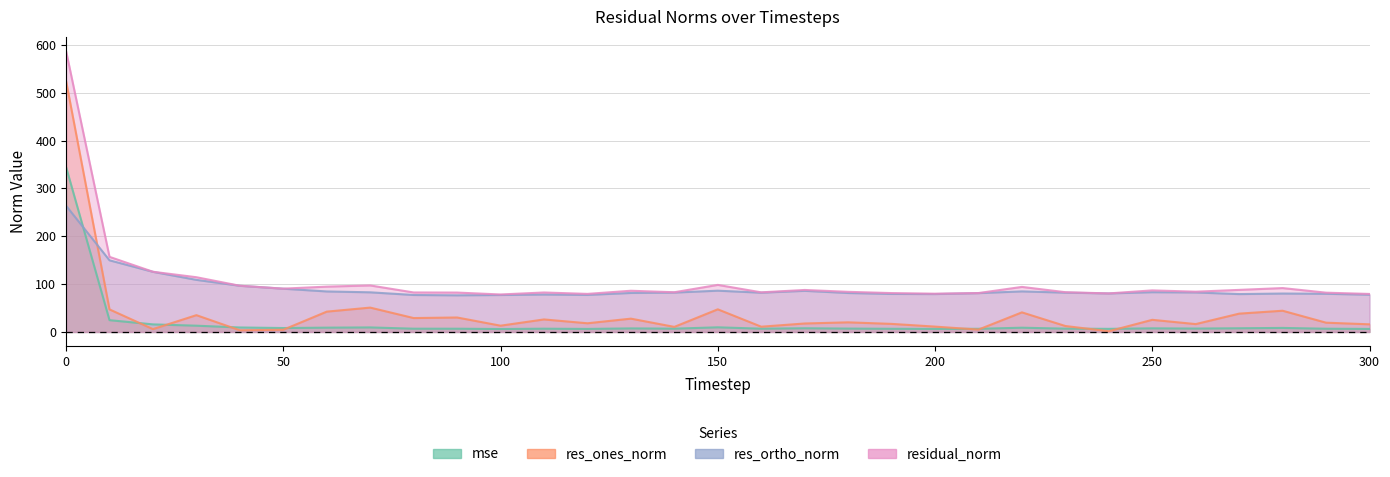

Which series changed the most between 40 and 230?

res_ortho_norm